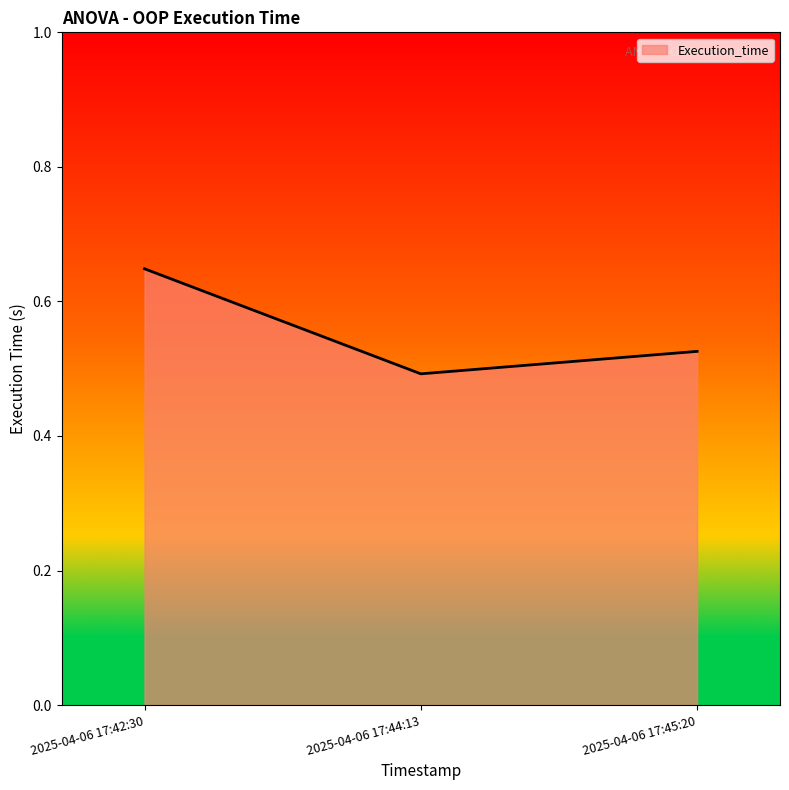

Where is the data nearest to the value 0?

2025-04-06 17:44:13